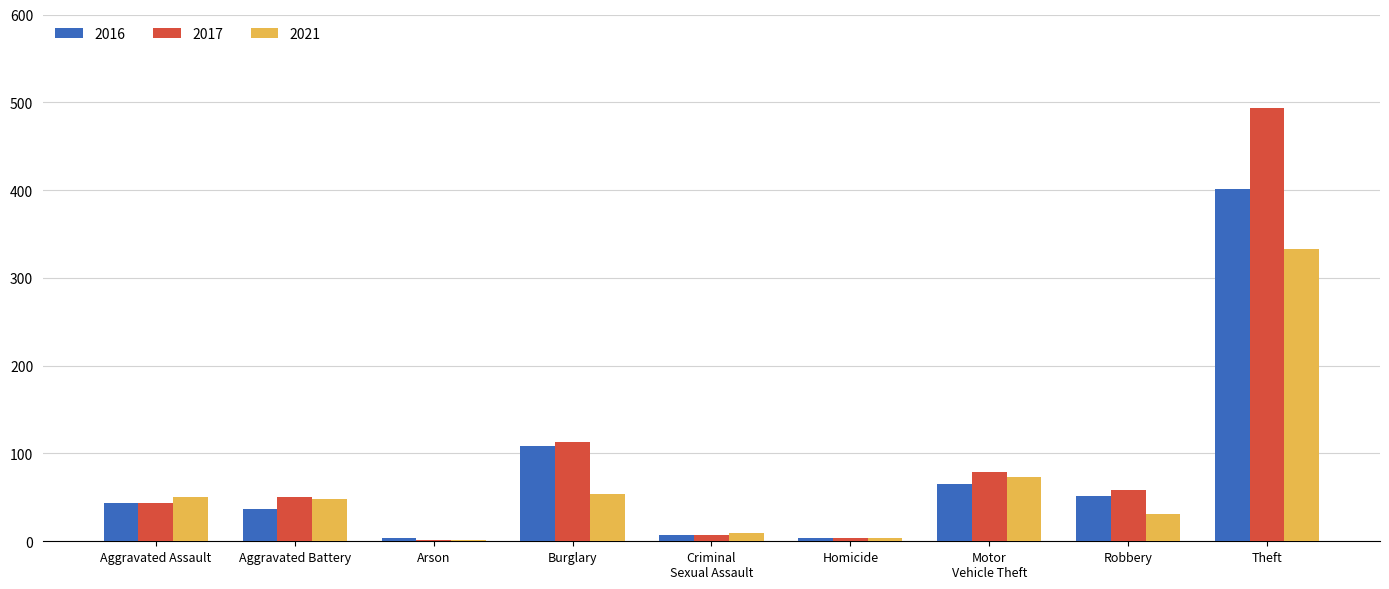

Between Aggravated Assault and Theft, which series saw the biggest shift?

2017